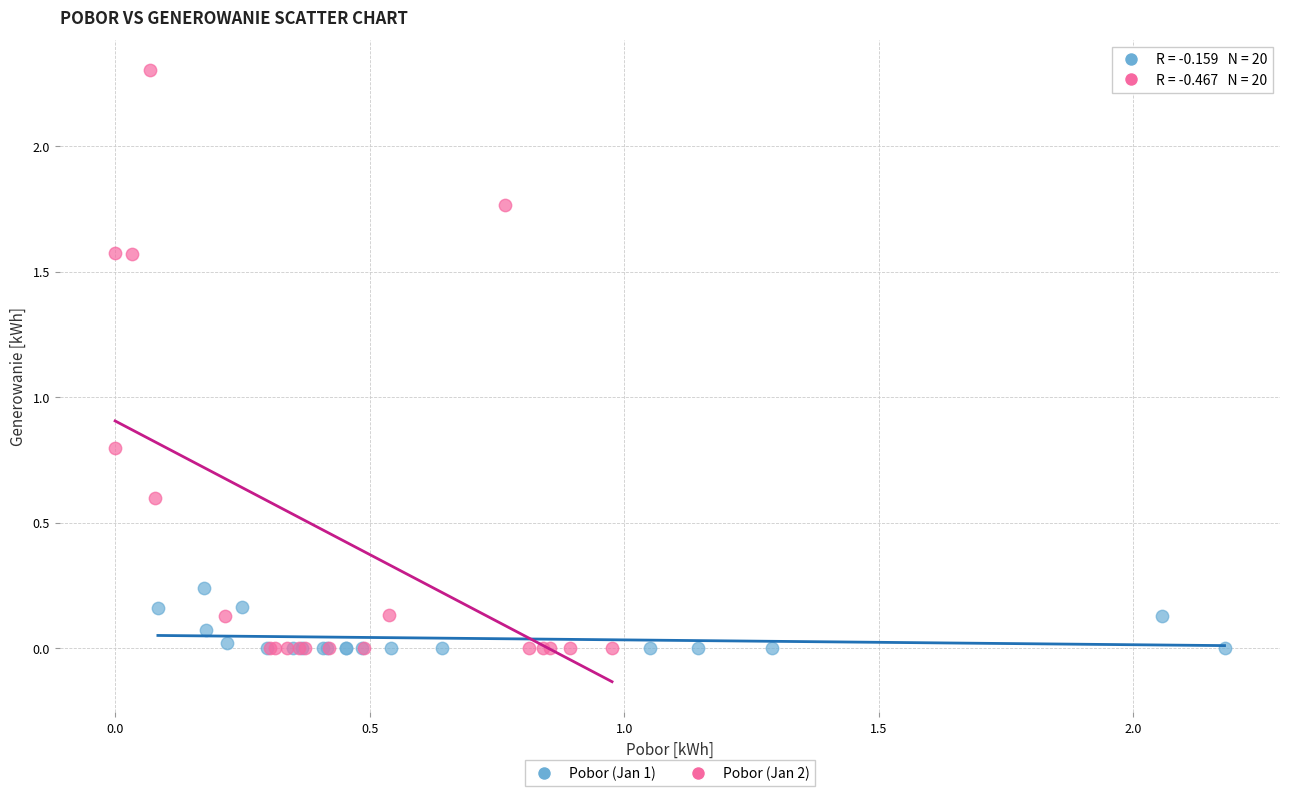

Which series contains the highest Y value?

Pobor (Jan 2)